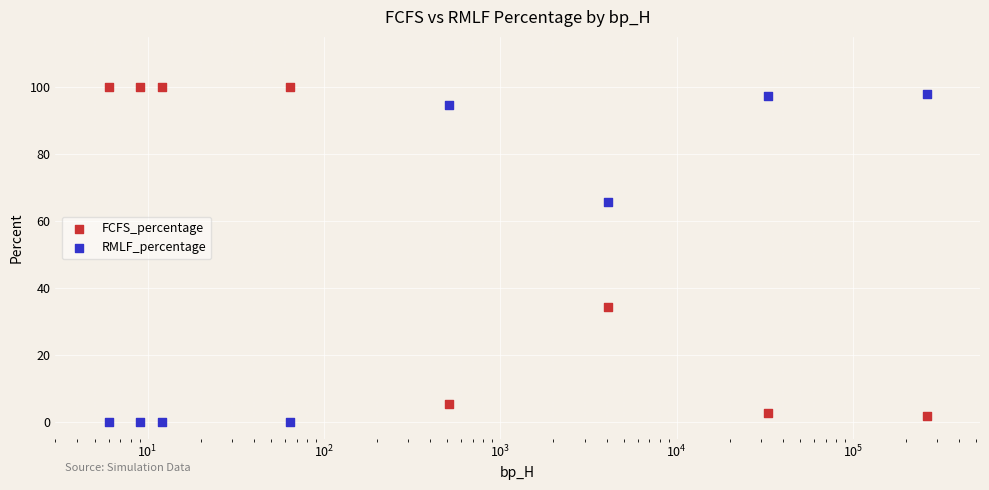

Which series reaches the maximum Y coordinate?

FCFS_percentage